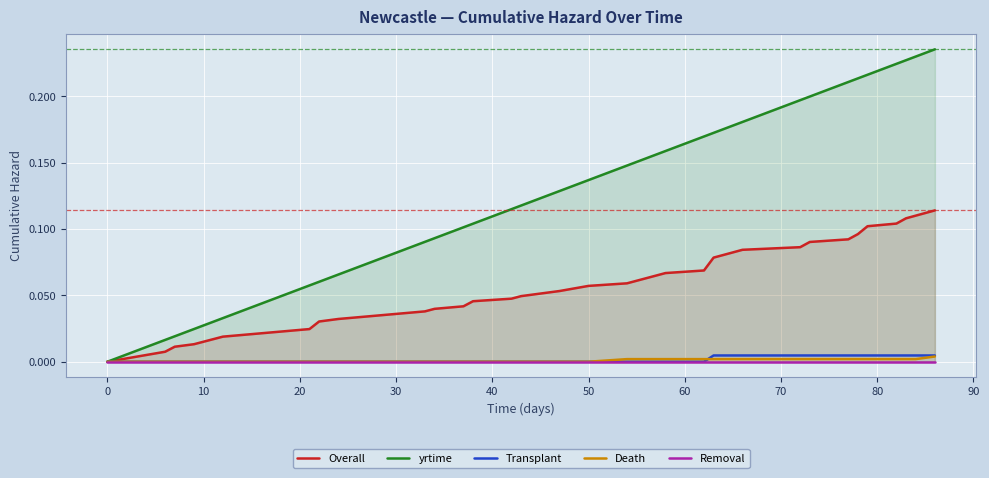

The Transplant series shows 0.0 at 10. True or false?

True